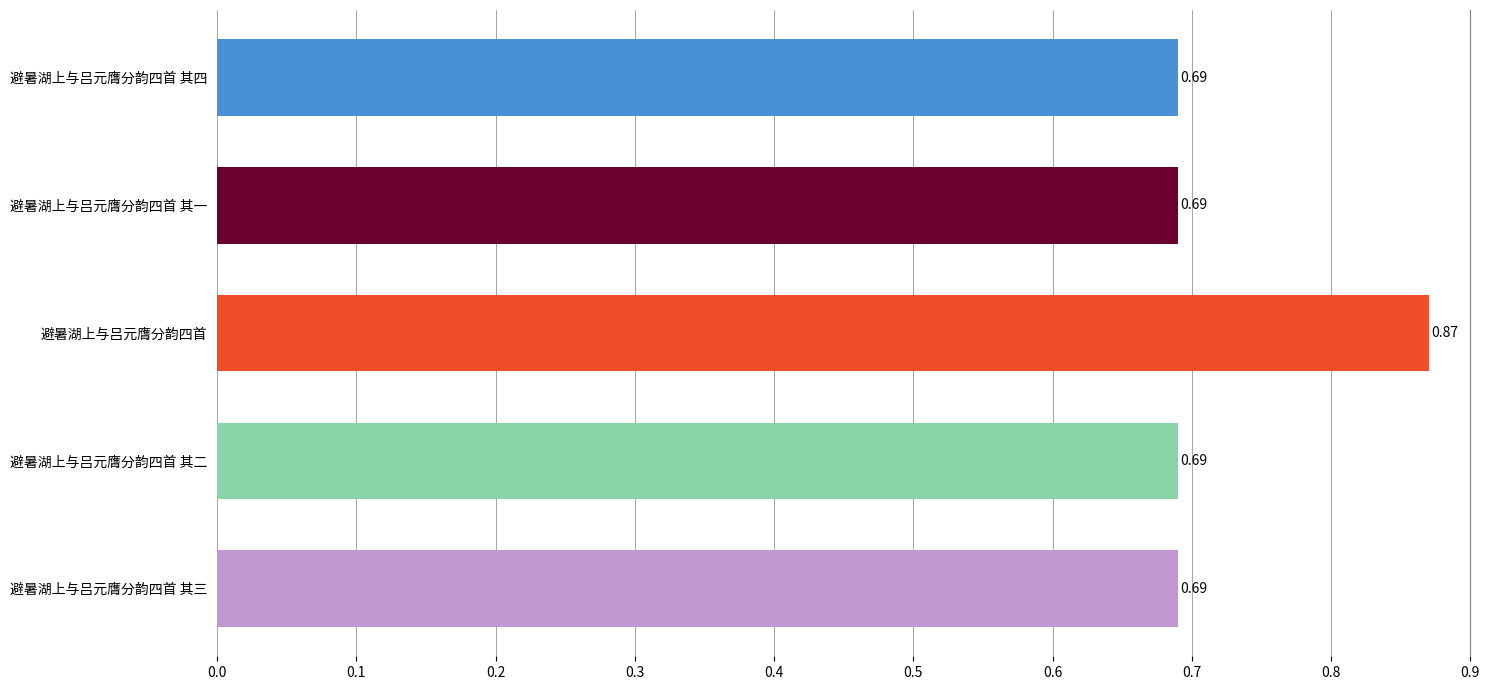

What is the sum of the values at 避暑湖上与吕元膺分韵四首 其四 and 避暑湖上与吕元膺分韵四首 其三?

1.4